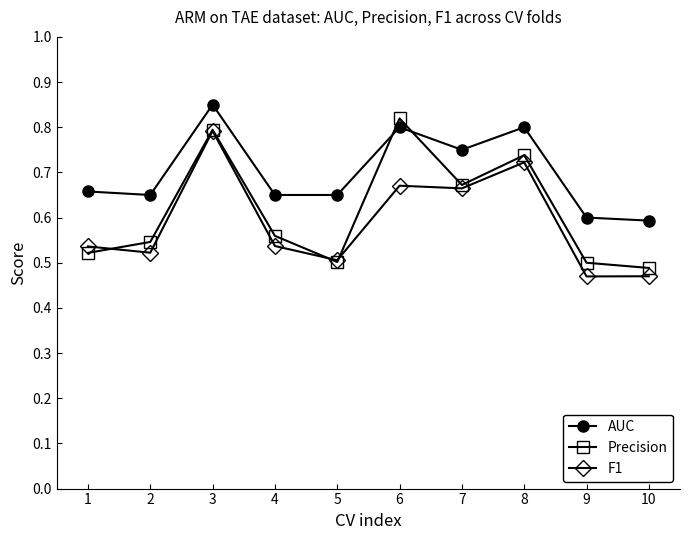

Is it true that AUC equals 0.9 at 10?

False